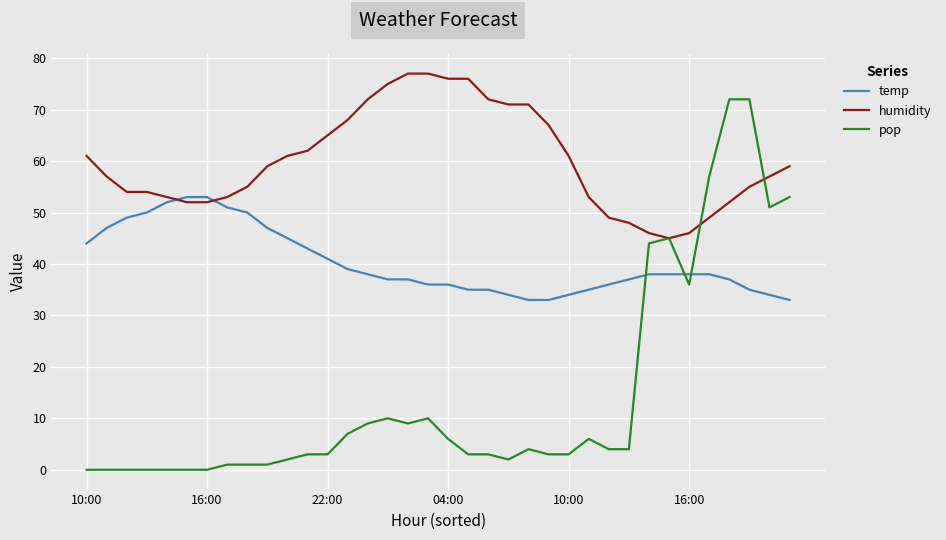

Reading left to right, transcribe all the data shown in this chart.

temp: 44	47	49	50	52	53	53	51	50	47	45	43	41	39	38	37	37	36	36	35	35	34	33	33	34	35	36	37	38	38	38	38	37	35	34	33
humidity: 61	57	54	54	53	52	52	53	55	59	61	62	65	68	72	75	77	77	76	76	72	71	71	67	61	53	49	48	46	45	46	49	52	55	57	59
pop: 0	0	0	0	0	0	0	1	1	1	2	3	3	7	9	10	9	10	6	3	3	2	4	3	3	6	4	4	44	45	36	57	72	72	51	53